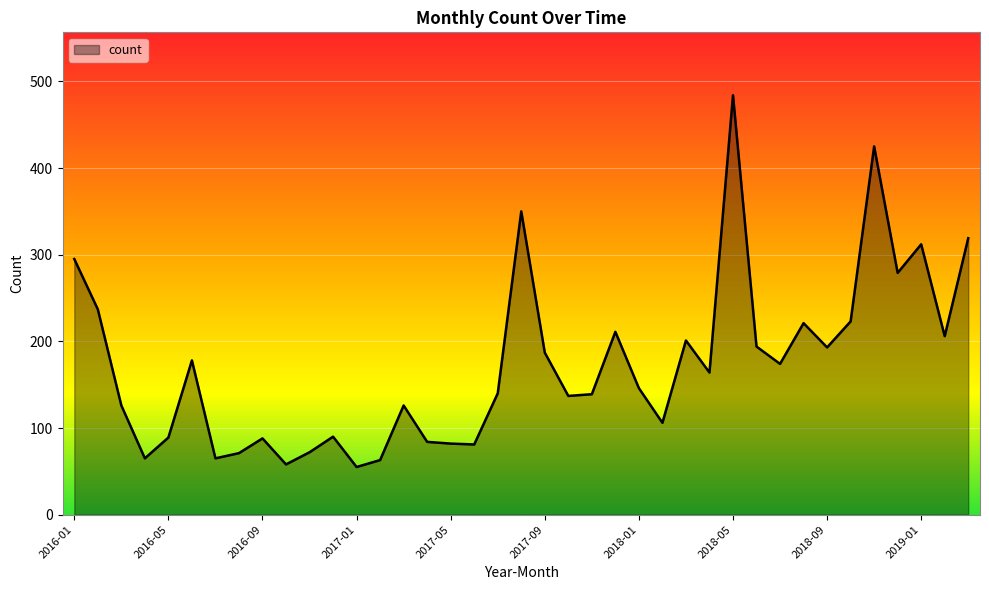

What is the minimum value shown in the chart?

55